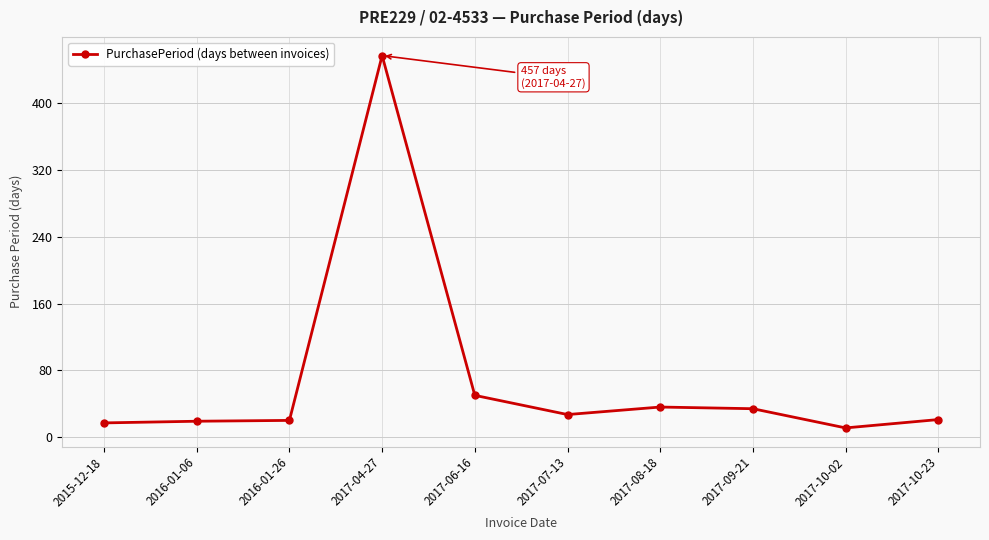

The value at 2017-06-16 is 31. True or false?

False